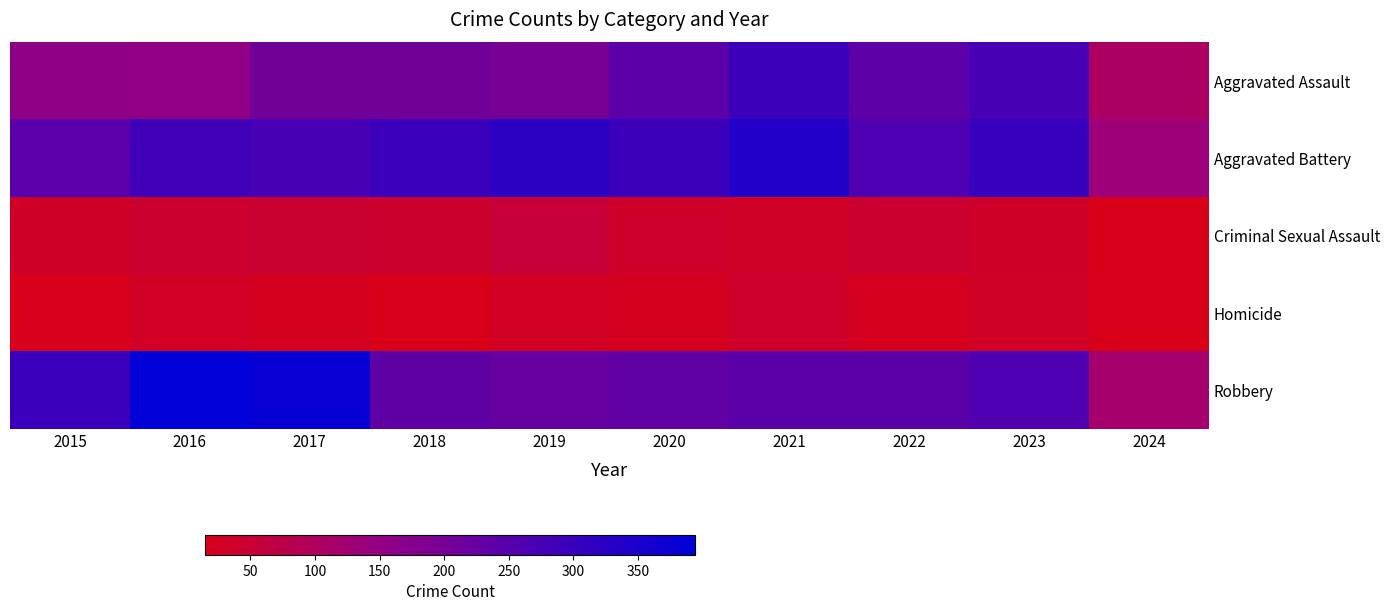

How many categories are shown in the chart?

10